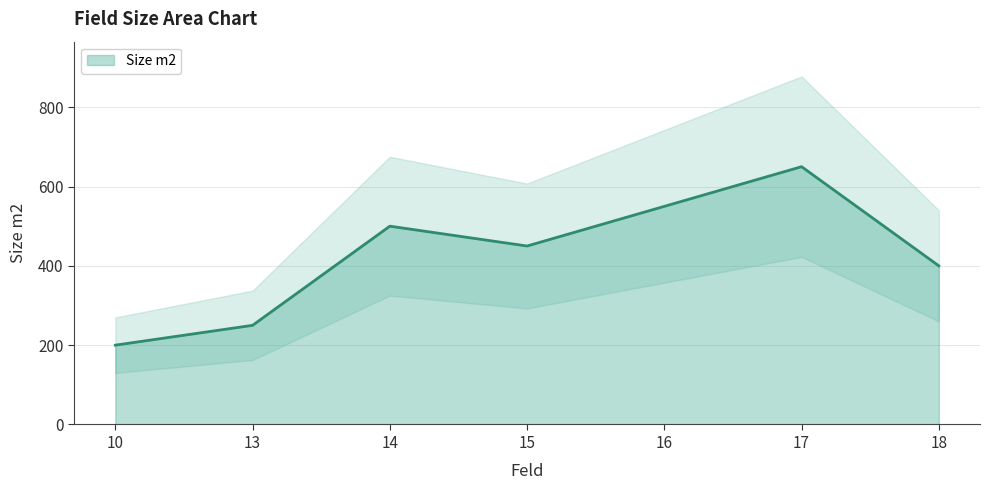

What is the difference between the second highest and second lowest values?

300